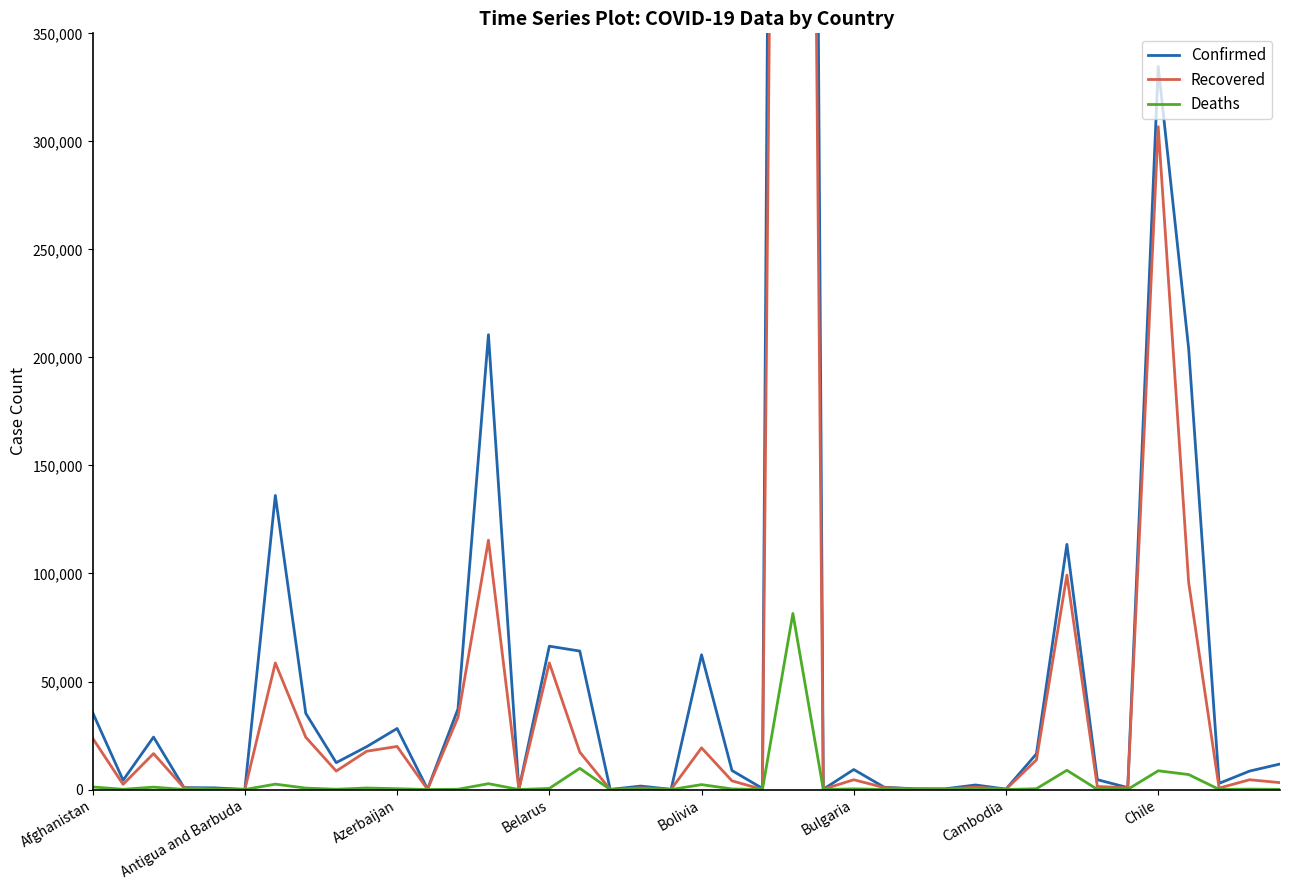

True or false: Deaths and Recovered cross at least once.

False